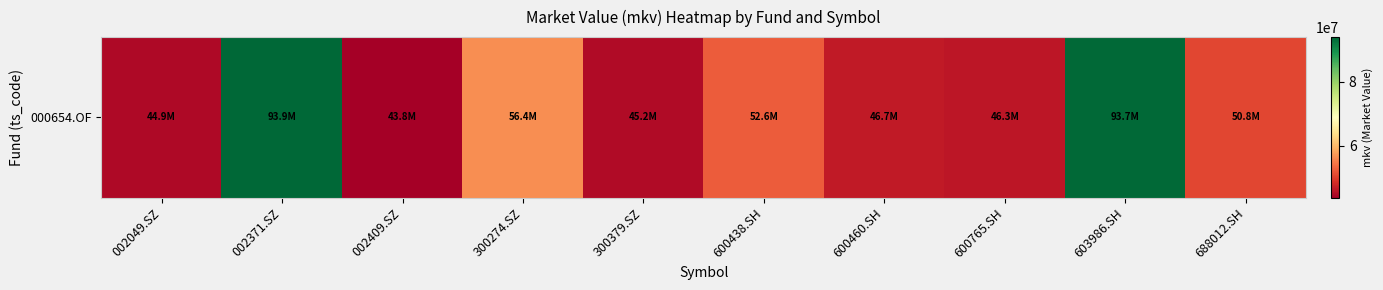

Rank the categories by value from highest to lowest.

002371.SZ, 603986.SH, 300274.SZ, 600438.SH, 688012.SH, 600460.SH, 600765.SH, 300379.SZ, 002049.SZ, 002409.SZ